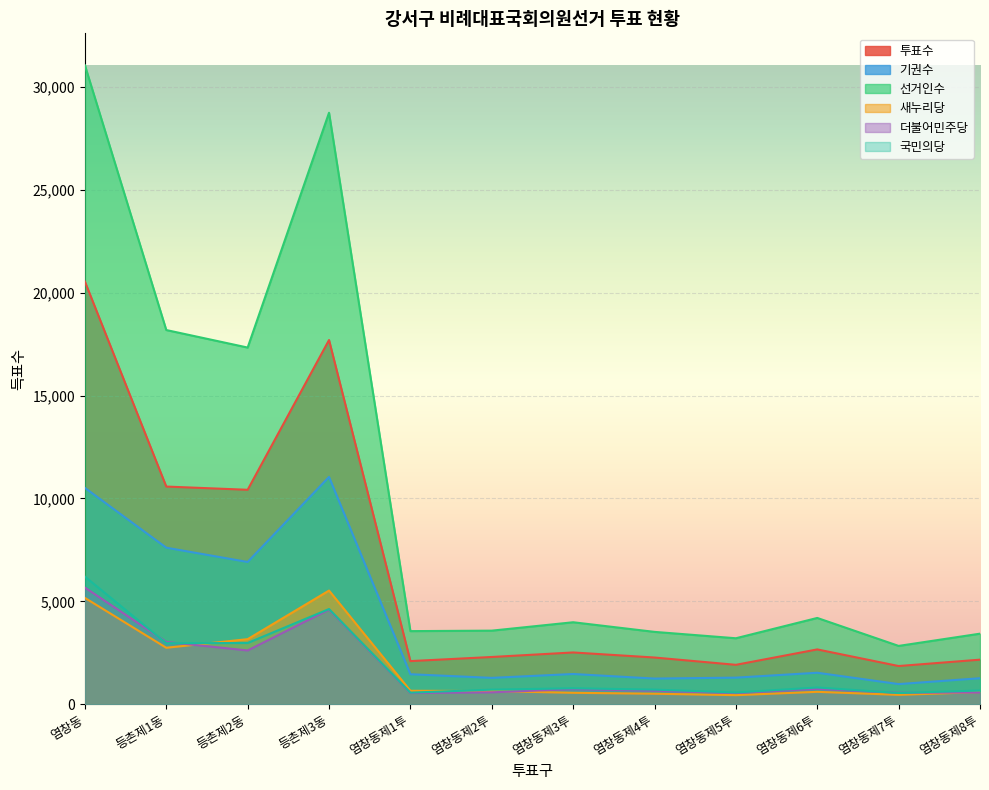

Reading right to left, list all the values displayed in this chart.

투표수: 2165	1855	2663	1914	2269	2515	2295	2095	17698	10420	10577	20537
기권수: 1263	978	1529	1291	1246	1468	1280	1457	11044	6912	7606	10512
선거인수: 3428	2833	4192	3205	3515	3983	3575	3552	28742	17332	18183	31049
새누리당: 589	456	602	441	510	555	640	653	5523	3161	2743	5166
더불어민주당: 568	558	748	544	657	733	578	544	4598	2612	3025	5669
국민의당: 667	545	812	570	710	773	708	562	4625	2975	2964	6201